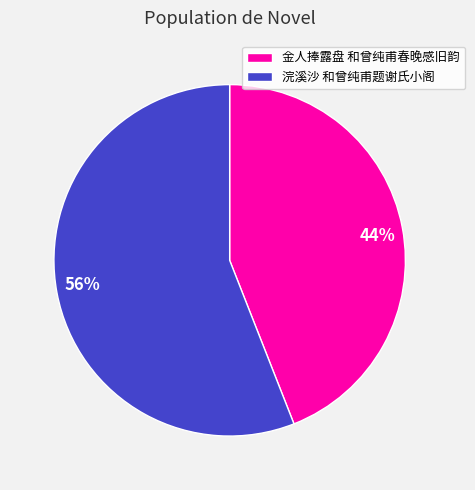

Rank the categories by value from highest to lowest.

浣溪沙 和曾纯甫题谢氏小阁, 金人捧露盘 和曾纯甫春晚感旧韵